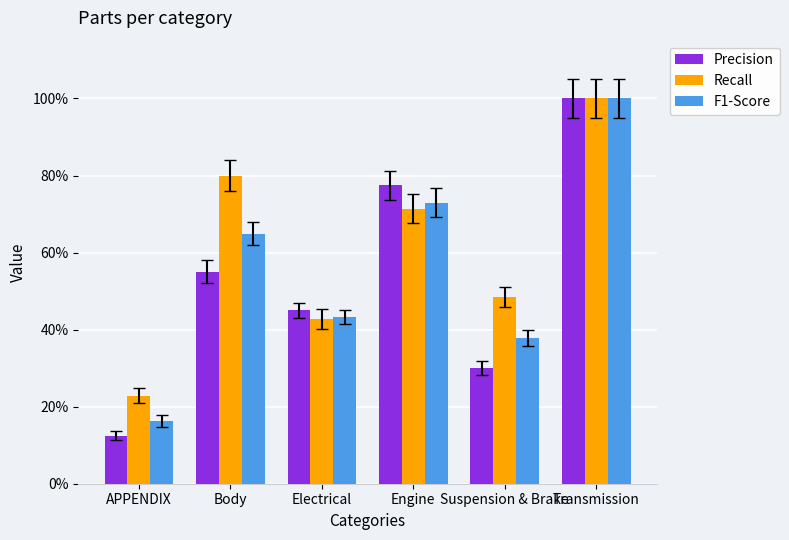

Is the value of Recall at Engine greater than the value of F1-Score at APPENDIX?

Yes